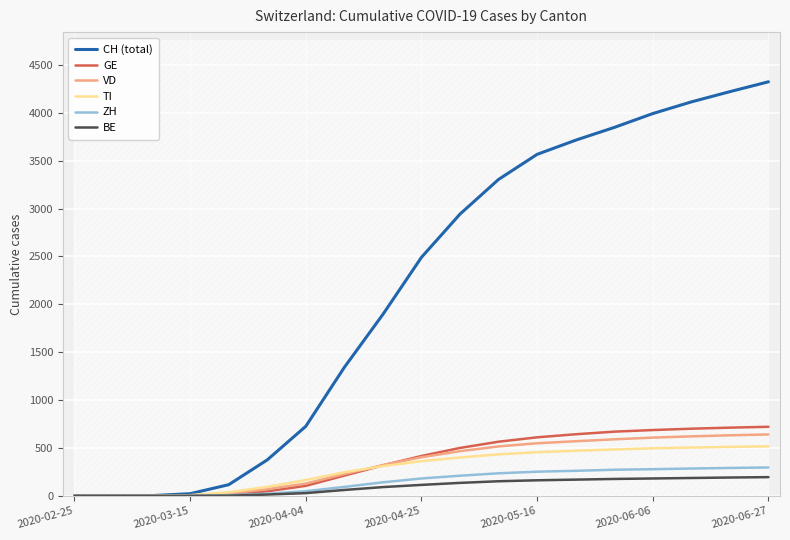

Between 18 and 13, which is larger?

18